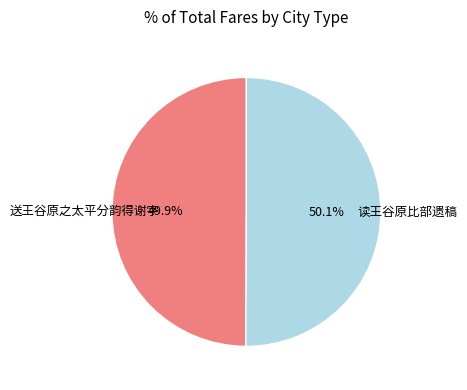

What is the total percentage of 读王谷原比部遗稿 and 送王谷原之太平分韵得谢字?

100.0%